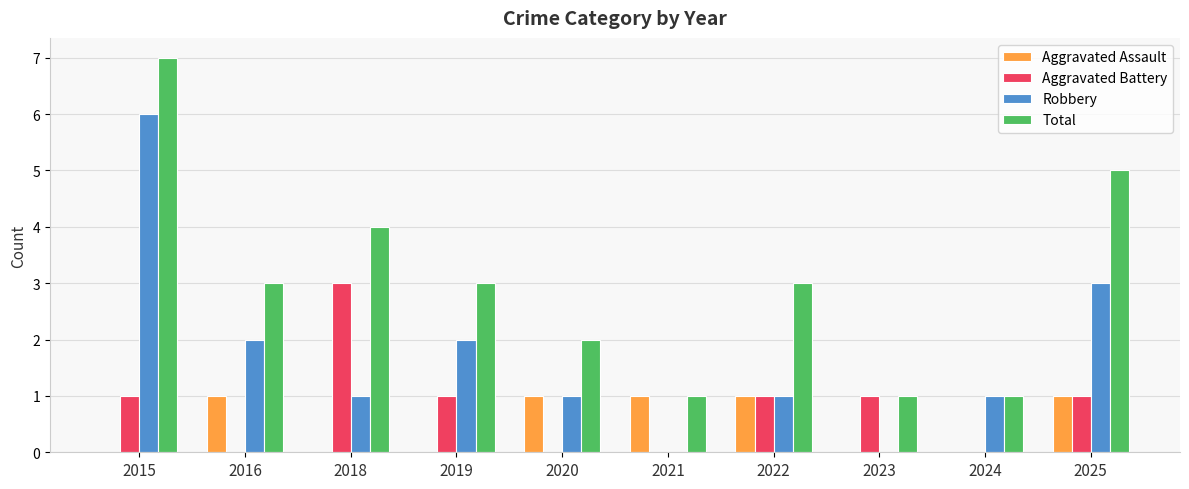

What are all the series names shown in the legend?

Aggravated Assault, Aggravated Battery, Robbery, Total